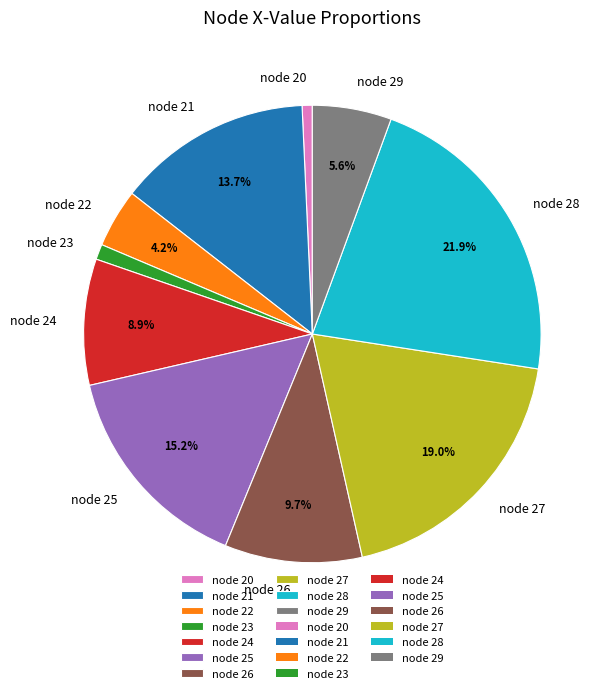

Count the number of slices in the pie.

10